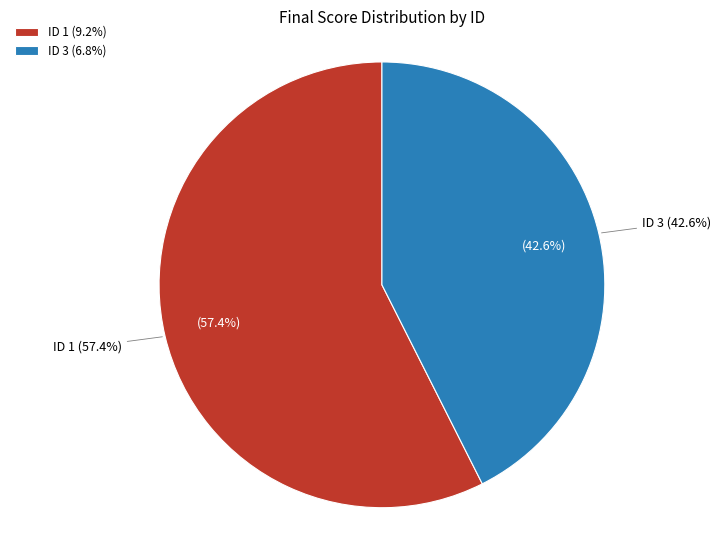

Approximately how many times larger is the value at ID 3 compared to ID 1?

0.7